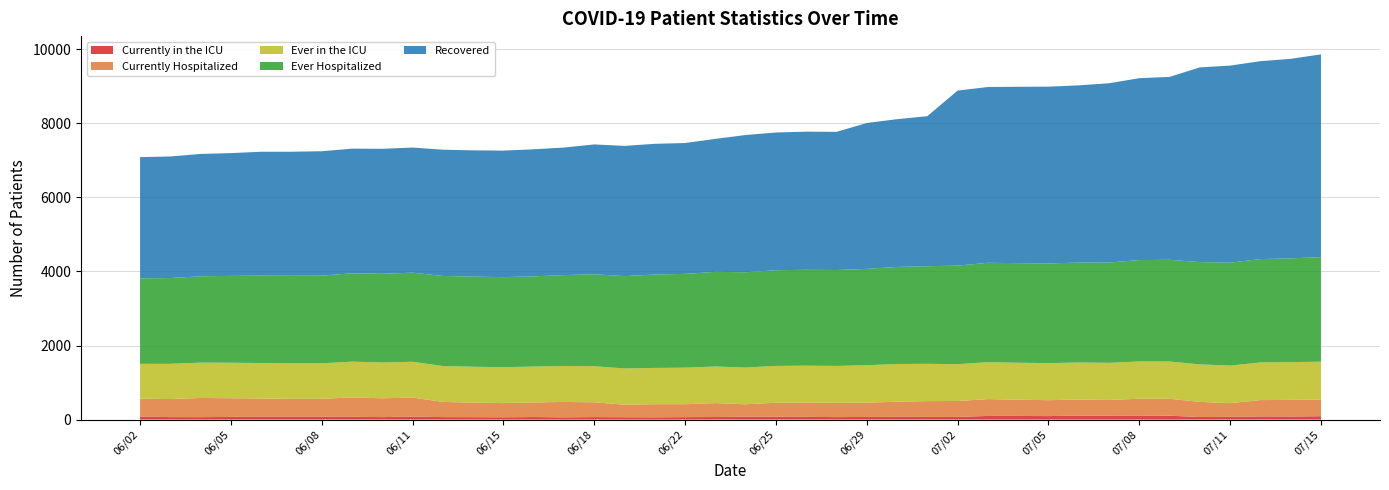

Reading left to right, extract all data points from this chart.

Currently in the ICU: 06/02=85	06/03=68	06/04=67	06/05=73	06/06=75	06/07=76	06/08=76	06/09=75	06/10=68	06/11=81	06/13=68	06/14=66	06/15=63	06/16=69	06/17=61	06/18=68	06/19=64	06/20=62	06/22=67	06/23=70	06/24=79	06/25=79	06/26=74	06/27=68	06/29=72	06/30=75	07/01=73	07/02=73	07/03=99	07/04=99	07/05=95	07/06=109	07/07=110	07/08=111	07/09=105	07/10=70	07/11=75	07/13=87	07/14=84	07/15=92
Currently Hospitalized: 06/02=481	06/03=488	06/04=518	06/05=505	06/06=495	06/07=486	06/08=486	06/09=525	06/10=508	06/11=514	06/13=410	06/14=393	06/15=383	06/16=395	06/17=416	06/18=400	06/19=339	06/20=354	06/22=349	06/23=376	06/24=335	06/25=377	06/26=387	06/27=386	06/29=387	06/30=408	07/01=427	07/02=430	07/03=455	07/04=439	07/05=430	07/06=433	07/07=421	07/08=453	07/09=457	07/10=409	07/11=370	07/13=440	07/14=449	07/15=445
Ever in the ICU: 06/02=941	06/03=950	06/04=954	06/05=958	06/06=958	06/07=958	06/08=958	06/09=966	06/10=966	06/11=967	06/13=969	06/14=969	06/15=969	06/16=969	06/17=971	06/18=975	06/19=978	06/20=980	06/22=987	06/23=988	06/24=992	06/25=994	06/26=996	06/27=996	06/29=1009	06/30=1019	07/01=1007	07/02=994	07/03=996	07/04=998	07/05=1001	07/06=1000	07/07=1003	07/08=1007	07/09=1007	07/10=1012	07/11=1014	07/13=1017	07/14=1019	07/15=1028
Ever Hospitalized: 06/02=2307	06/03=2317	06/04=2332	06/05=2345	06/06=2361	06/07=2364	06/08=2368	06/09=2386	06/10=2396	06/11=2406	06/13=2433	06/14=2433	06/15=2433	06/16=2436	06/17=2455	06/18=2482	06/19=2494	06/20=2522	06/22=2532	06/23=2556	06/24=2574	06/25=2584	06/26=2589	06/27=2590	06/29=2603	06/30=2621	07/01=2635	07/02=2662	07/03=2685	07/04=2689	07/05=2691	07/06=2699	07/07=2708	07/08=2737	07/09=2747	07/10=2763	07/11=2779	07/13=2791	07/14=2802	07/15=2823
Recovered: 06/02=3275	06/03=3283	06/04=3303	06/05=3316	06/06=3344	06/07=3350	06/08=3359	06/09=3365	06/10=3375	06/11=3379	06/13=3409	06/14=3410	06/15=3416	06/16=3431	06/17=3444	06/18=3506	06/19=3516	06/20=3530	06/22=3534	06/23=3591	06/24=3706	06/25=3719	06/26=3730	06/27=3730	06/29=3939	06/30=3990	07/01=4052	07/02=4726	07/03=4747	07/04=4763	07/05=4774	07/06=4785	07/07=4841	07/08=4912	07/09=4939	07/10=5258	07/11=5322	07/13=5344	07/14=5389	07/15=5475